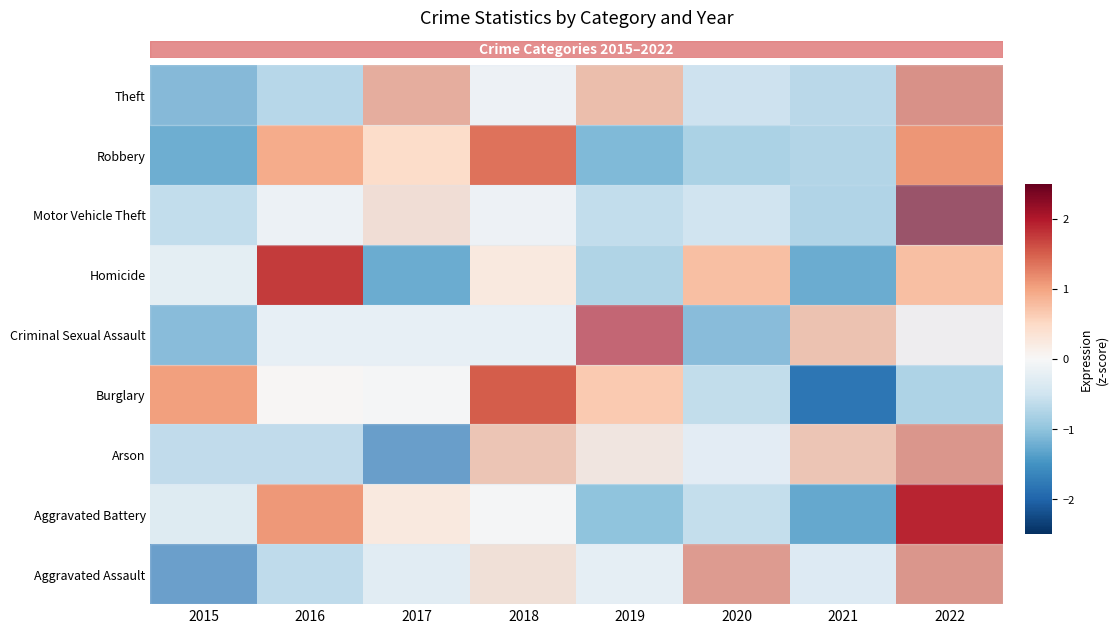

Reading left to right, what are all the values shown in this chart?

Aggravated Assault: 2015=-1.8	2016=-0.7	2017=-0.2	2018=0.5	2019=-0.1	2020=1.4	2021=-0.3	2022=1.4
Aggravated Battery: 2015=-0.3	2016=1.1	2017=0.2	2018=-0.0	2019=-1.0	2020=-0.6	2021=-1.3	2022=1.9
Arson: 2015=-0.7	2016=-0.7	2017=-1.8	2018=0.9	2019=0.3	2020=-0.2	2021=0.9	2022=1.4
Burglary: 2015=1.0	2016=0.0	2017=-0.0	2018=1.5	2019=0.7	2020=-0.6	2021=-1.8	2022=-0.8
Criminal Sexual Assault: 2015=-1.3	2016=-0.1	2017=-0.1	2018=-0.1	2019=1.9	2020=-1.3	2021=0.9	2022=0.1
Homicide: 2015=-0.2	2016=1.8	2017=-1.2	2018=0.2	2019=-0.8	2020=0.8	2021=-1.2	2022=0.8
Motor Vehicle Theft: 2015=-0.7	2016=-0.0	2017=0.5	2018=0.0	2019=-0.7	2020=-0.5	2021=-0.9	2022=2.4
Robbery: 2015=-1.2	2016=0.9	2017=0.5	2018=1.4	2019=-1.1	2020=-0.8	2021=-0.7	2022=1.1
Theft: 2015=-1.4	2016=-0.8	2017=1.2	2018=0.0	2019=1.0	2020=-0.6	2021=-0.8	2022=1.5